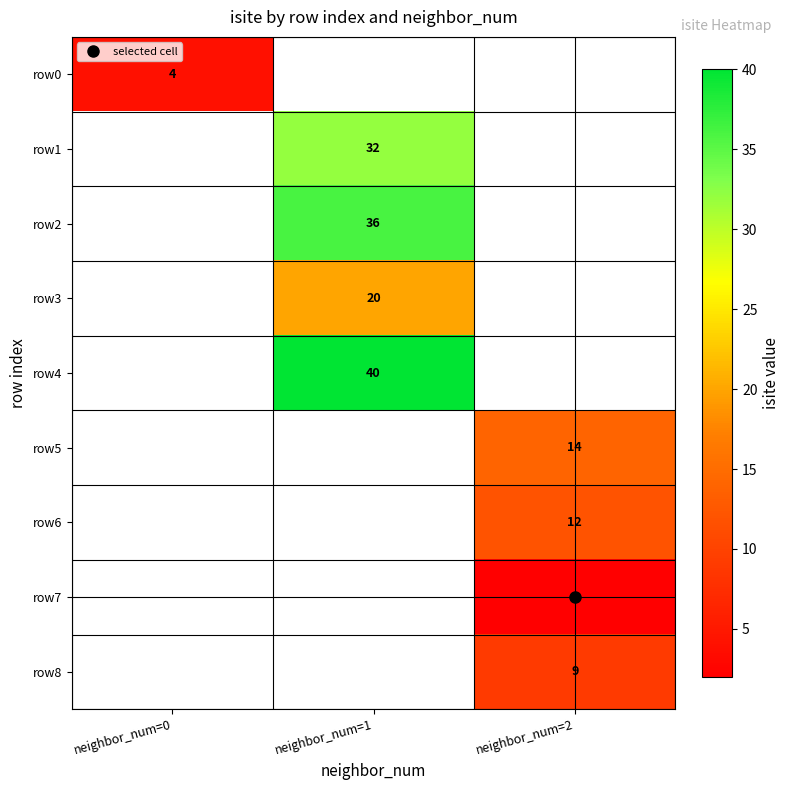

Where is row0 nearest to the value 4?

neighbor_num=0